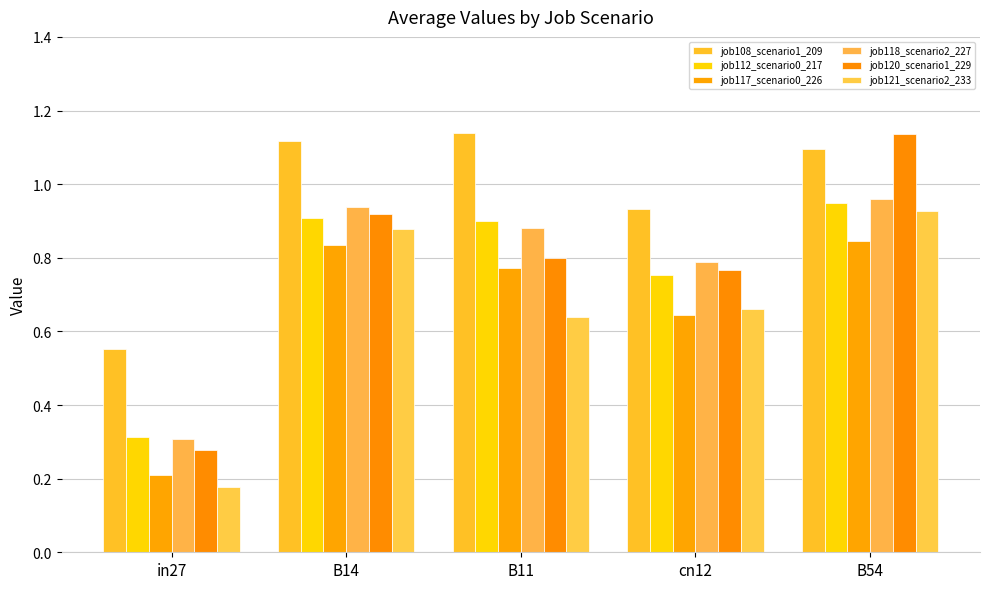

Is it true that job121_scenario2_233 equals 0.9 at B14?

True